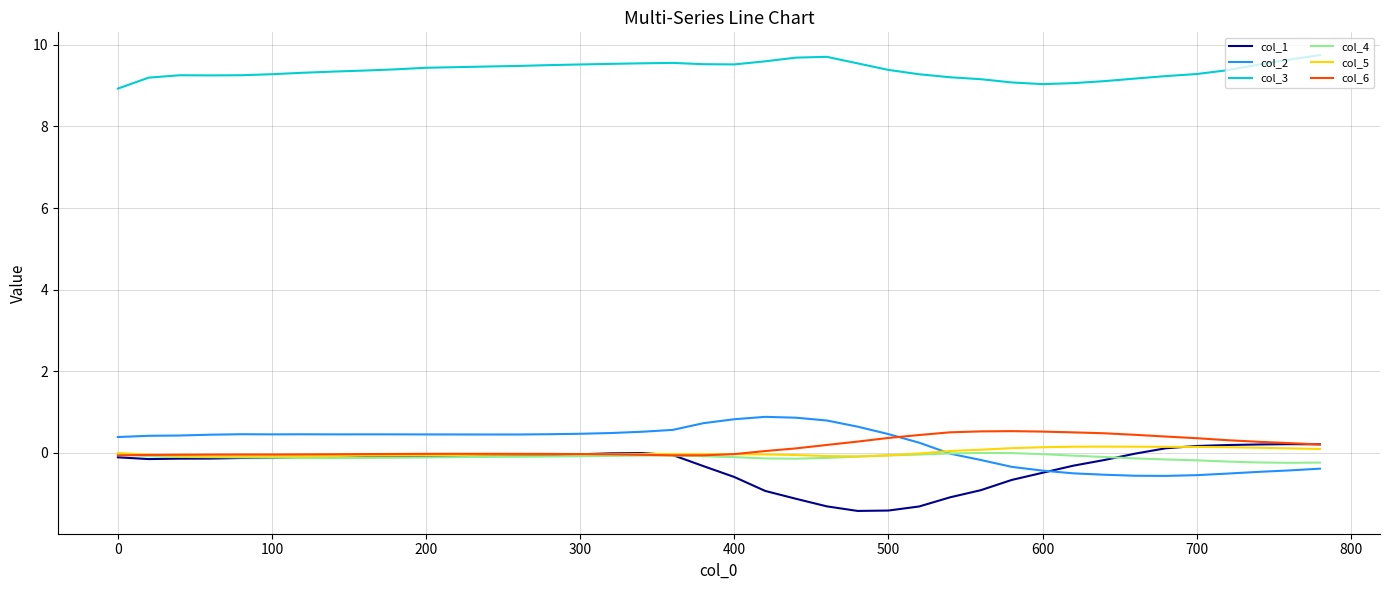

What is the smallest value displayed?

-1.4